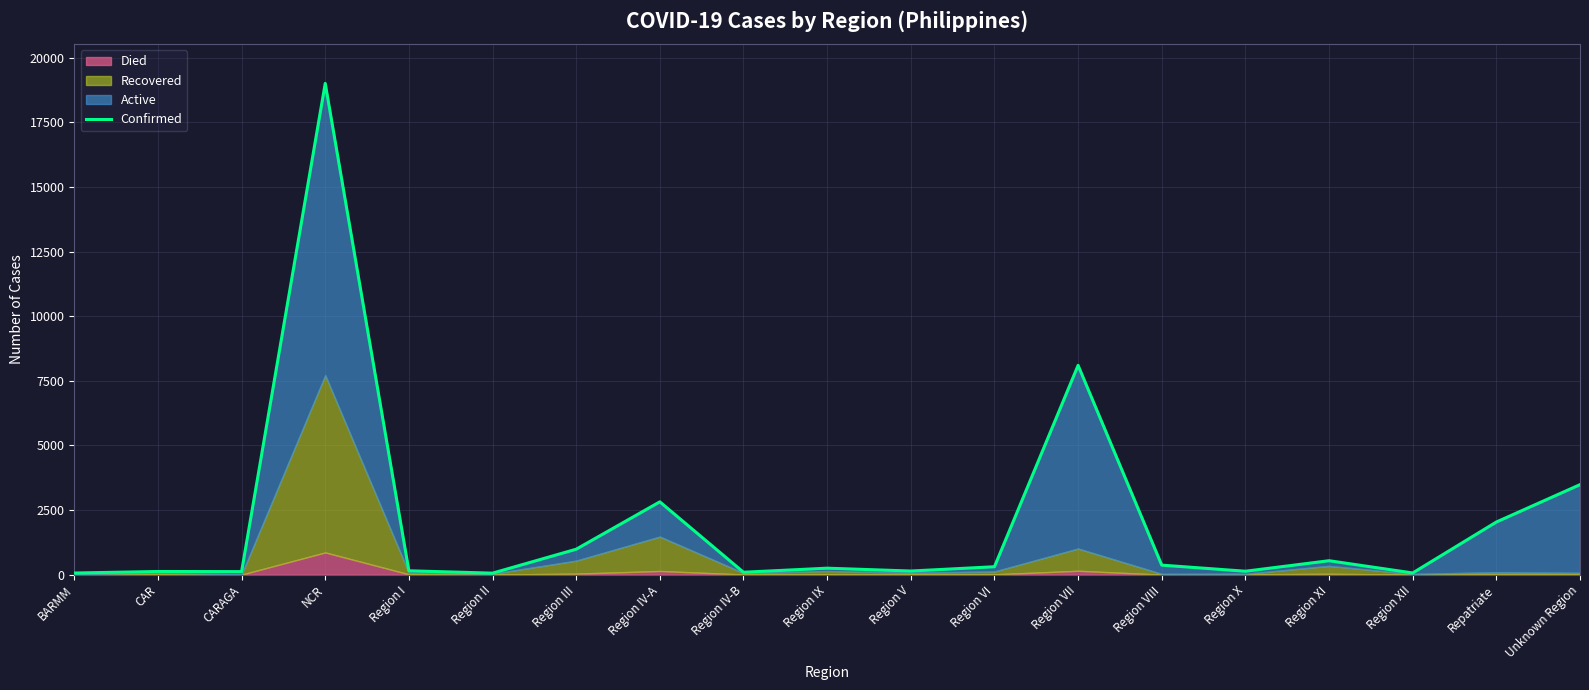

Reading right to left, extract all data points from this chart.

Unknown Region=3481	Repatriate=2035	Region XII=64	Region XI=538	Region X=131	Region VIII=367	Region VII=8096	Region VI=305	Region V=139	Region IX=249	Region IV-B=92	Region IV-A=2816	Region III=983	Region II=57	Region I=148	NCR=19005	CARAGA=116	CAR=121	BARMM=62